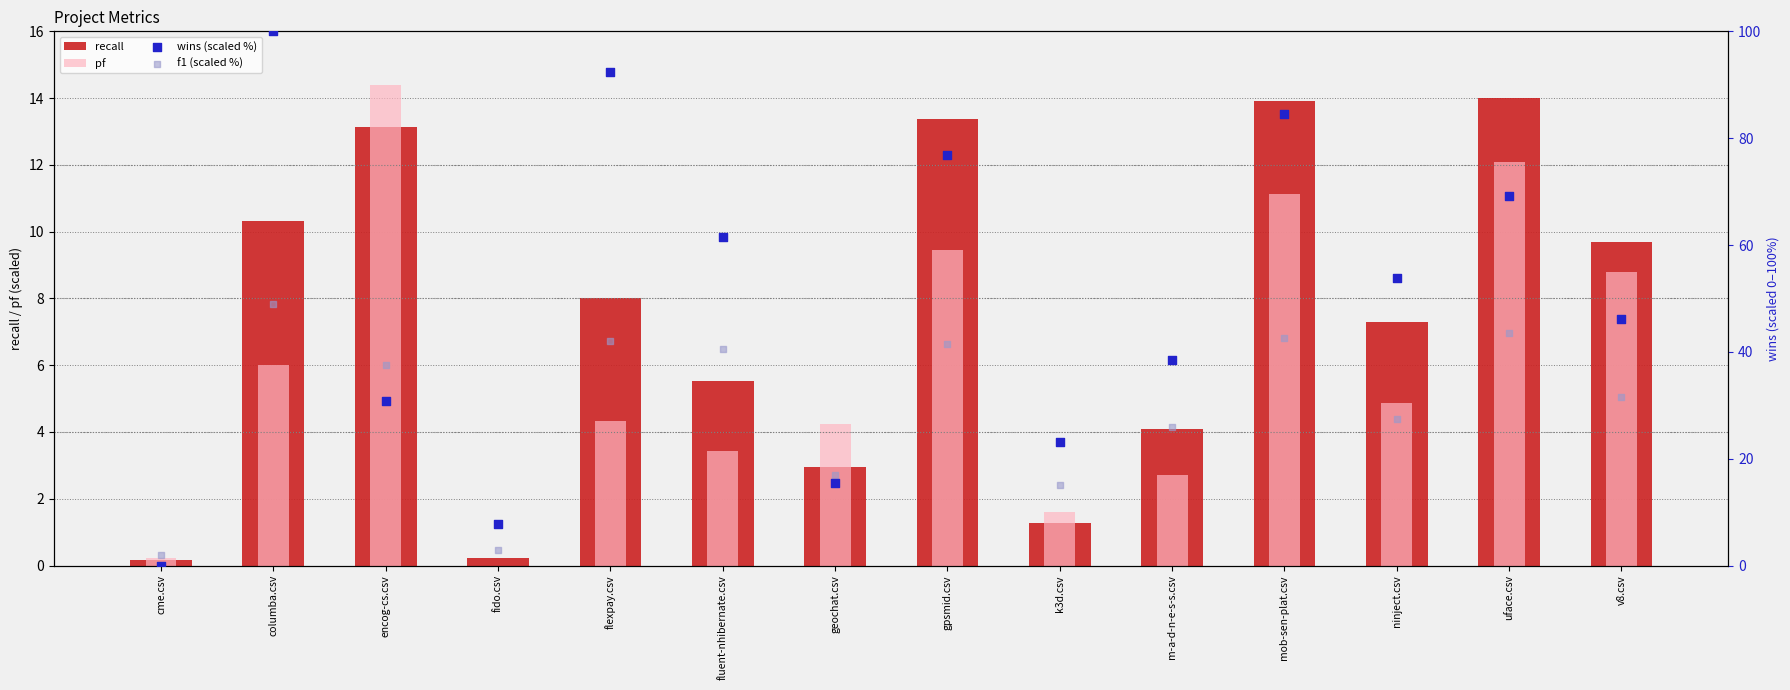

Is the value of recall at columba.csv greater than the value of pf at columba.csv?

Yes